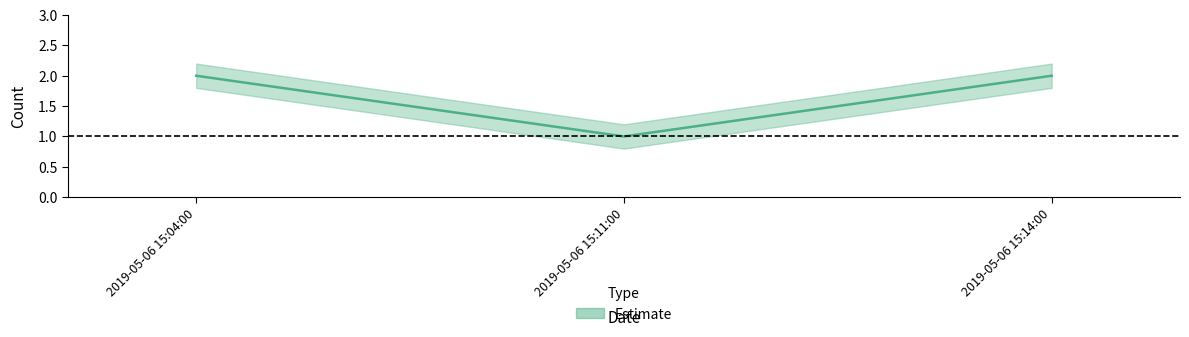

What is the difference between the second highest and minimum values?

1